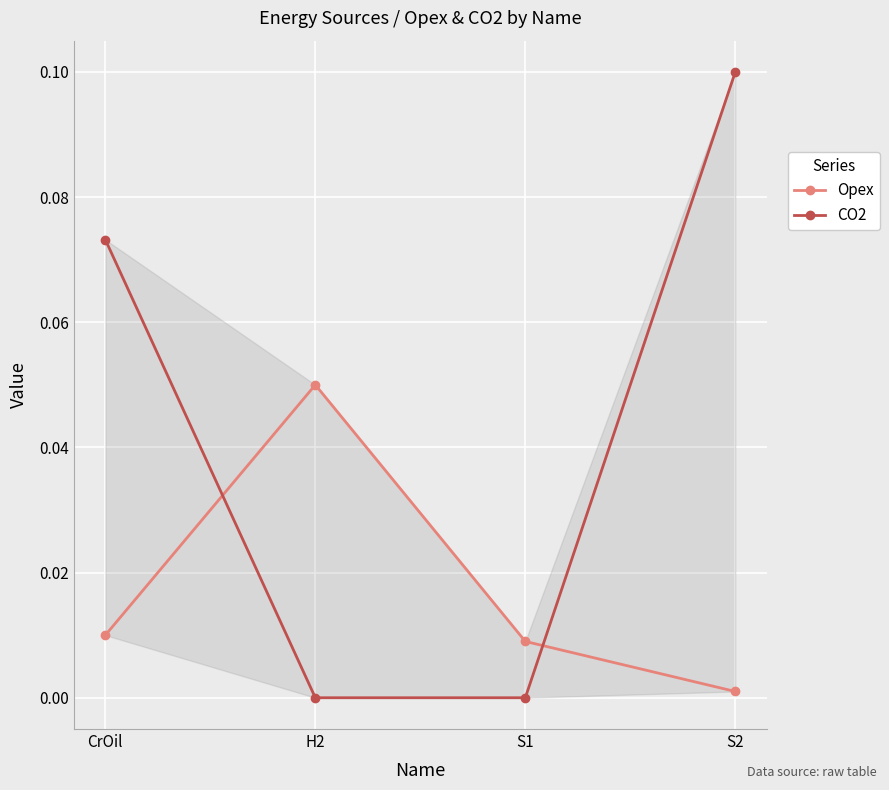

Reading right to left, what are all the values shown in this chart?

Opex: S2=0.0	S1=0.0	H2=0.1	CrOil=0.0
CO2: S2=0.1	S1=0.0	H2=0.0	CrOil=0.1